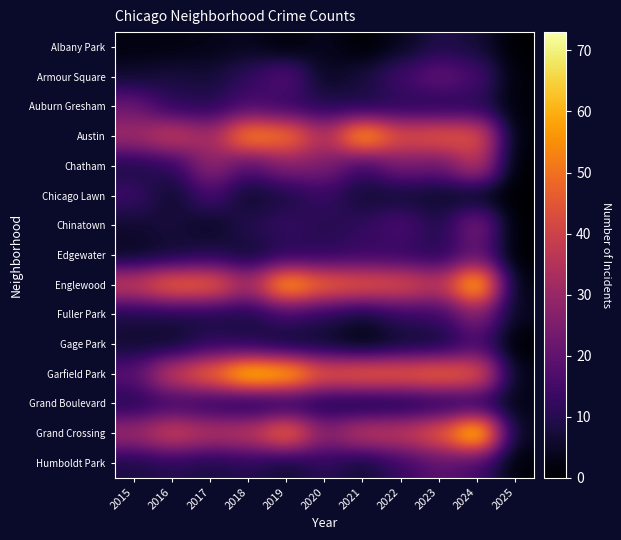

At which category is the sum across all series the highest?

2024